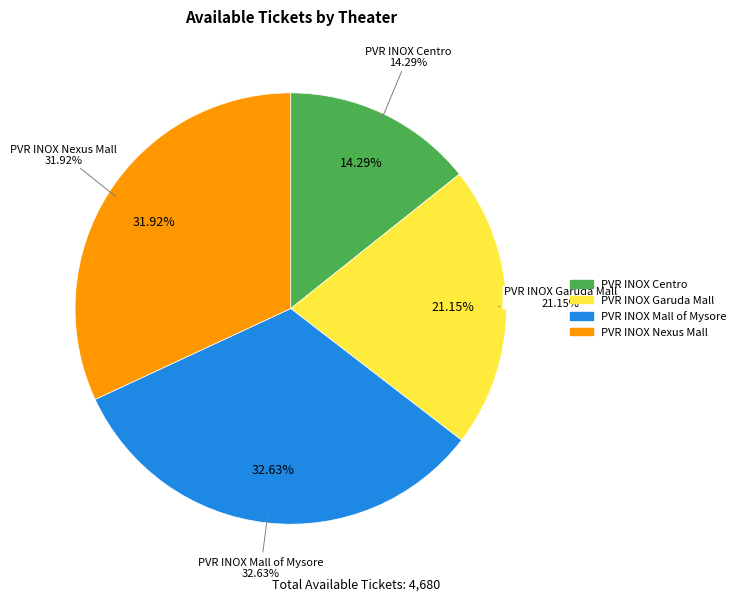

What is the change in value from PVR INOX Mall of Mysore, MG Road to PVR INOX Nexus Mall Centre City, Mysuru?

-33